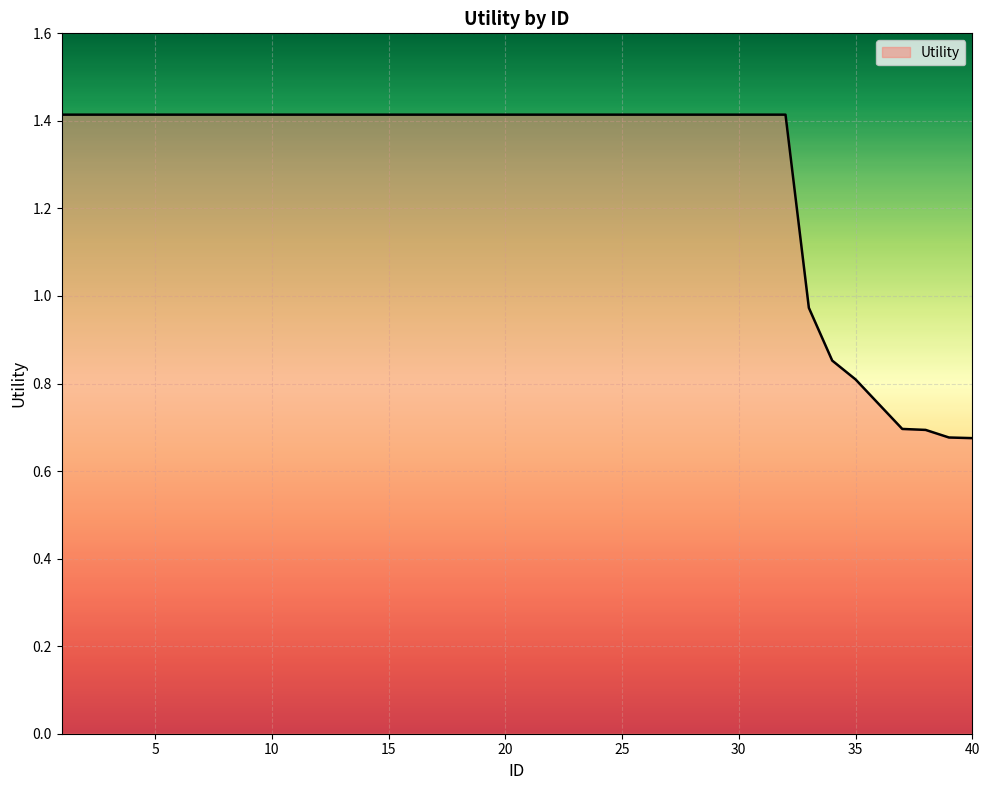

Which label corresponds to the largest value in the chart?

1